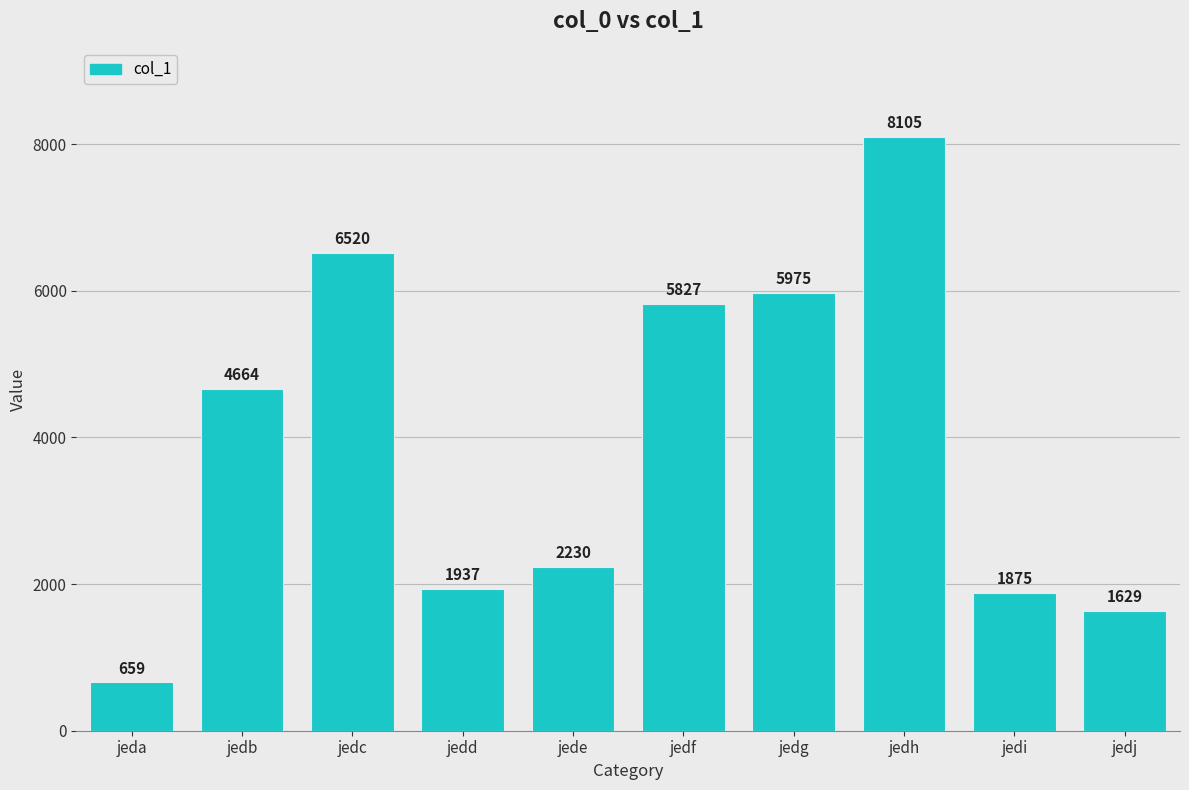

At which category does the chart reach its minimum across all series?

jeda